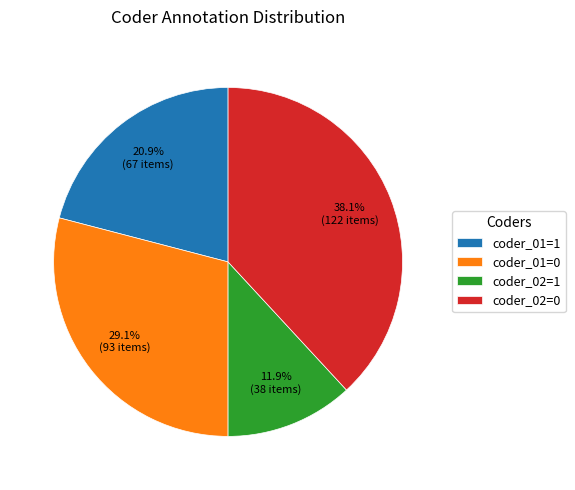

To the nearest percent, what is the difference between the largest and smallest slice percentages?

26%